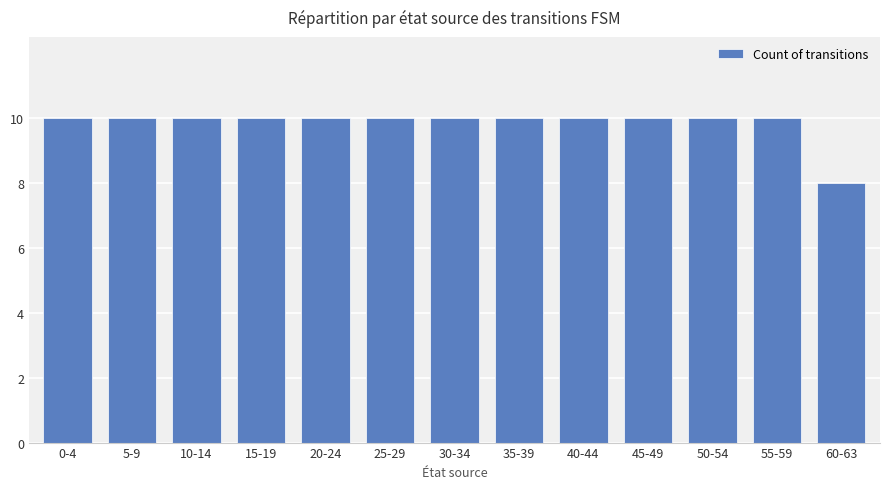

What is the maximum value shown in the chart?

10